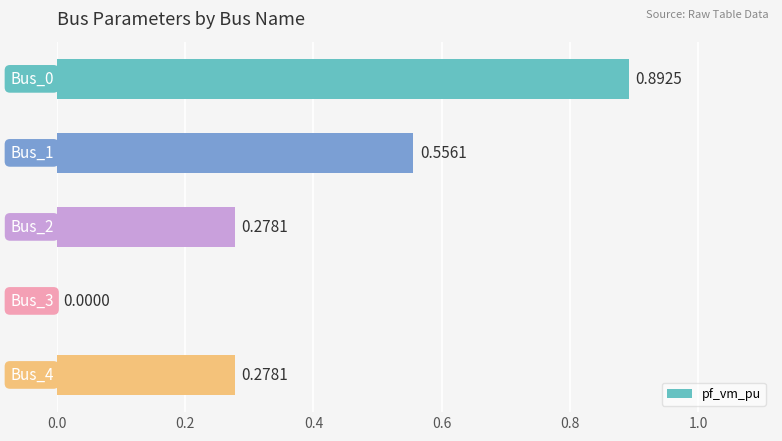

How many distinct data groups are displayed?

1